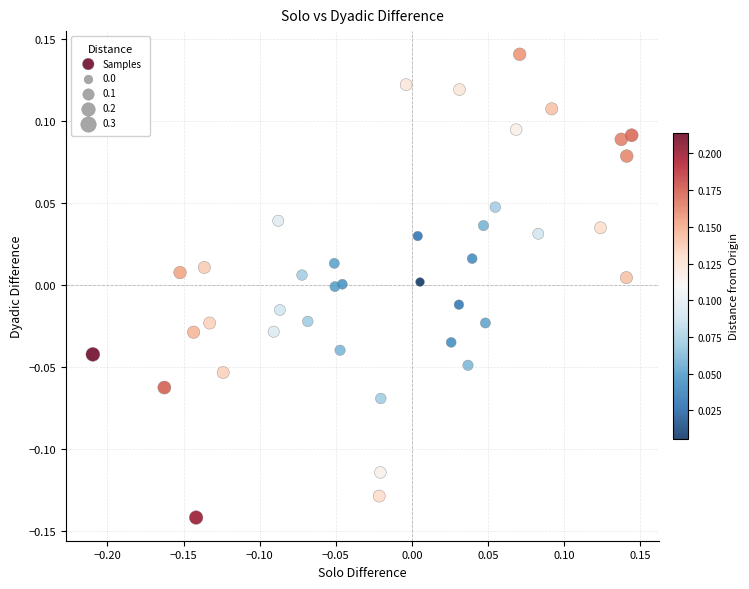

What is the range of X values (max minus min)?

0.4